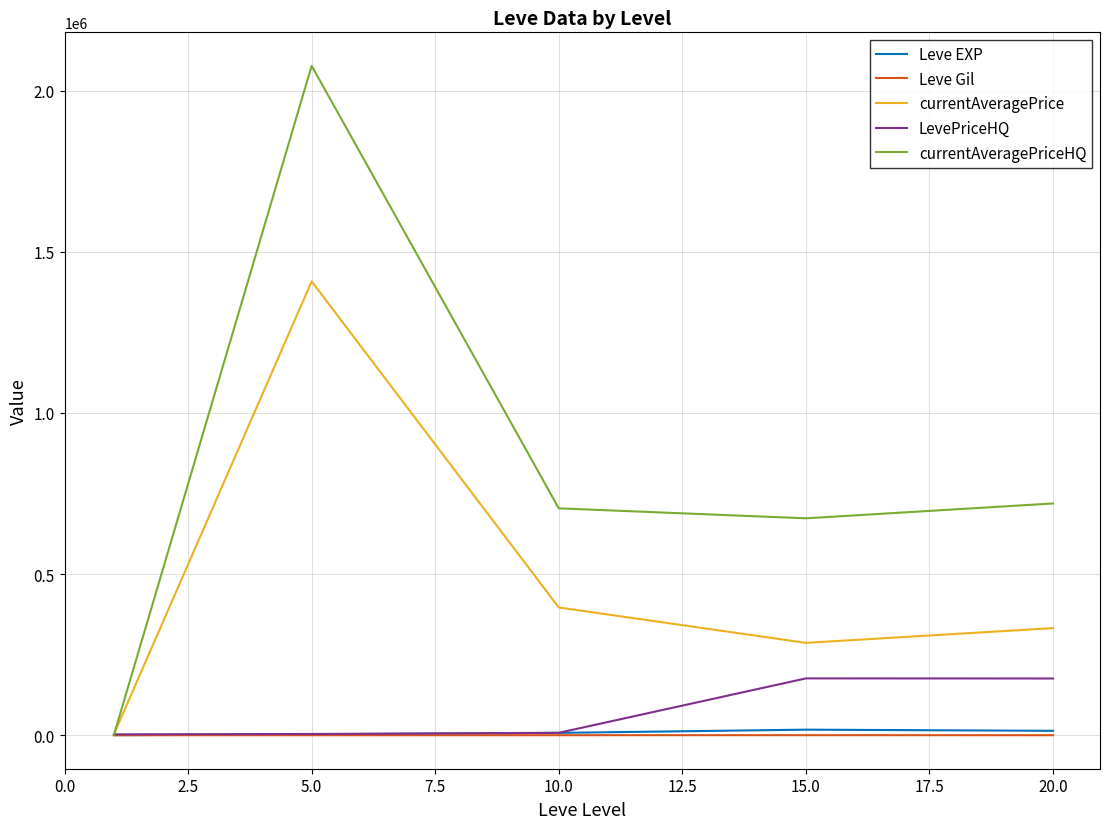

How many values in the currentAveragePrice series exceed 332472?

3